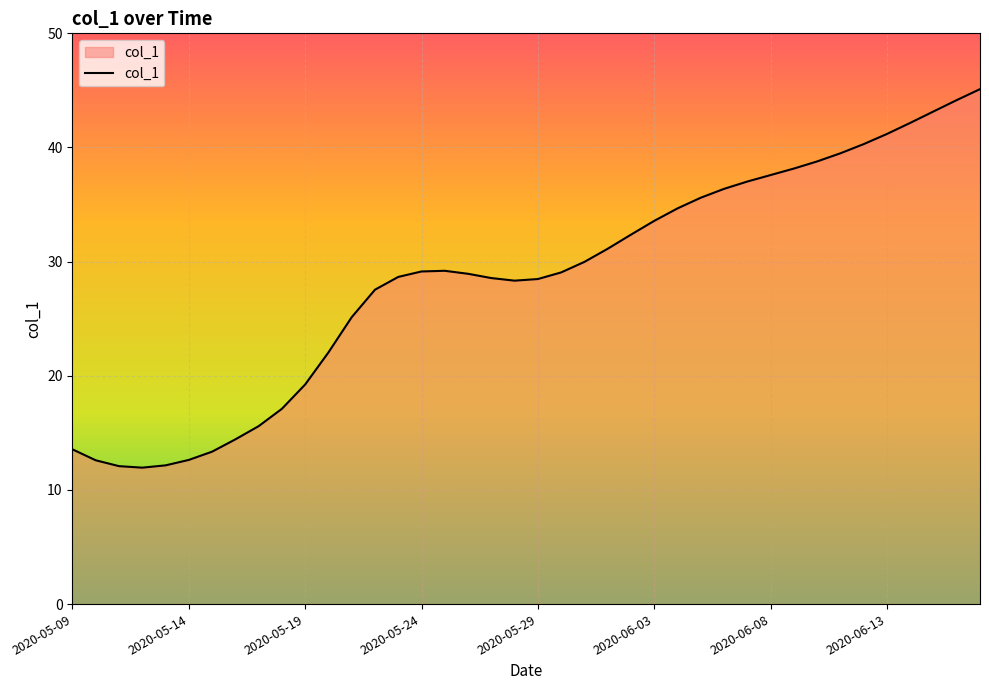

What is the minimum value shown in the chart?

12.0